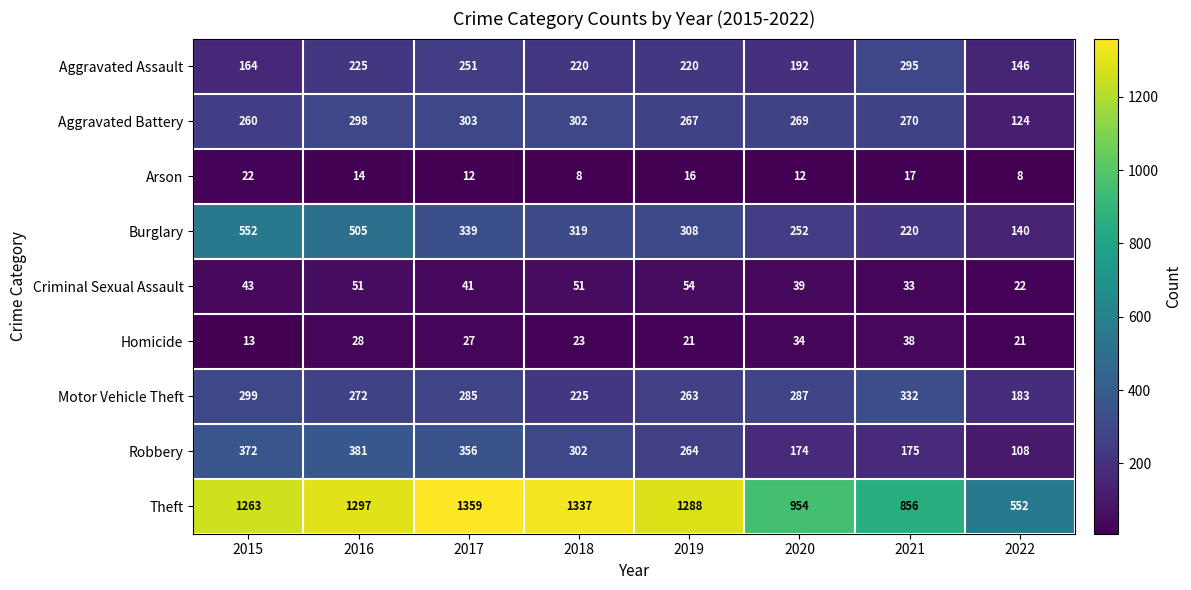

At which category is the sum across all series the highest?

2016